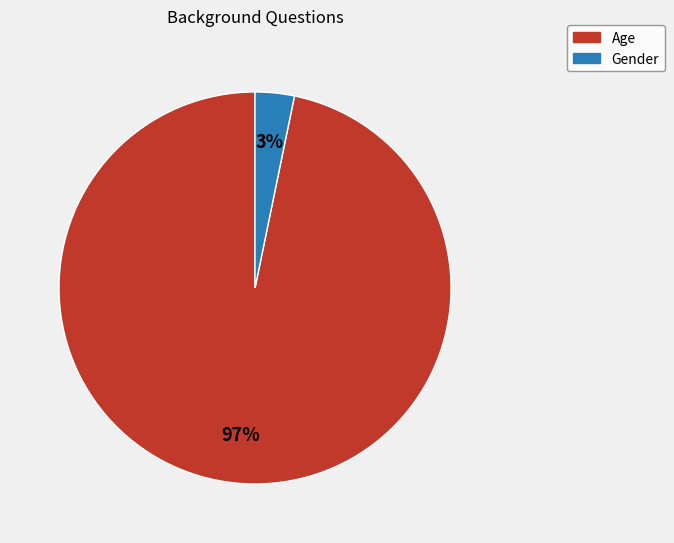

Which has a higher value, Age or Gender?

Age